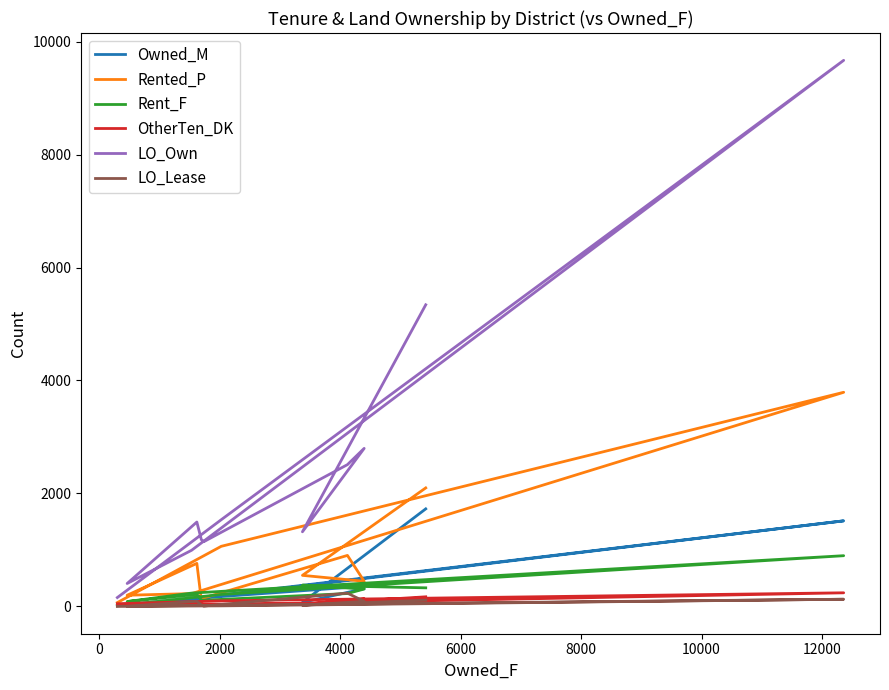

Rank the series by their maximum value, from lowest to highest.

LO_Lease, OtherTen_DK, Rent_F, Owned_M, Rented_P, LO_Own